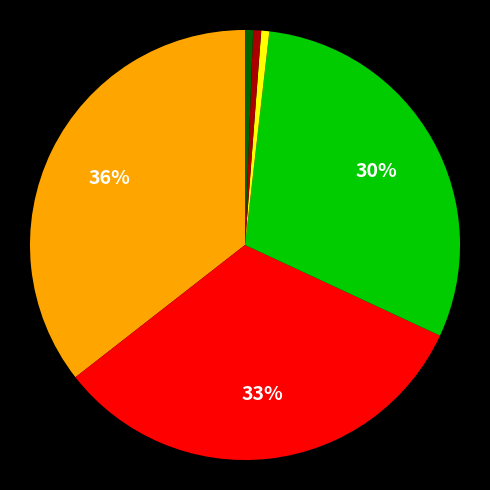

How many segments does this pie chart have?

6